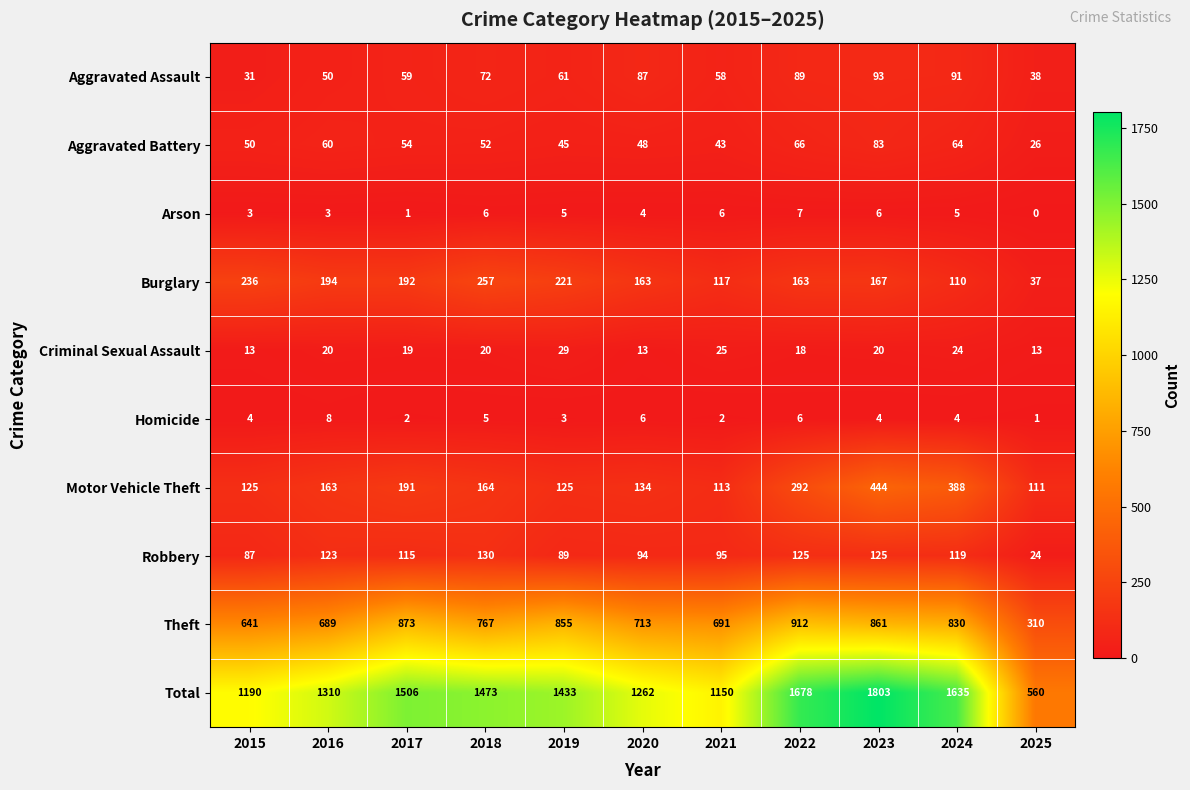

How many data points in Aggravated Battery are less than 52?

5